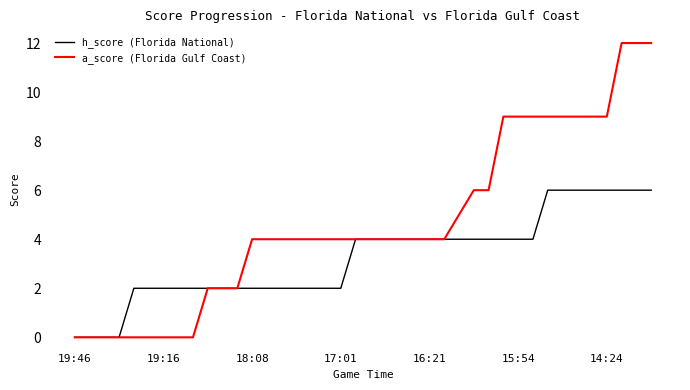

What is the greatest value displayed?

12